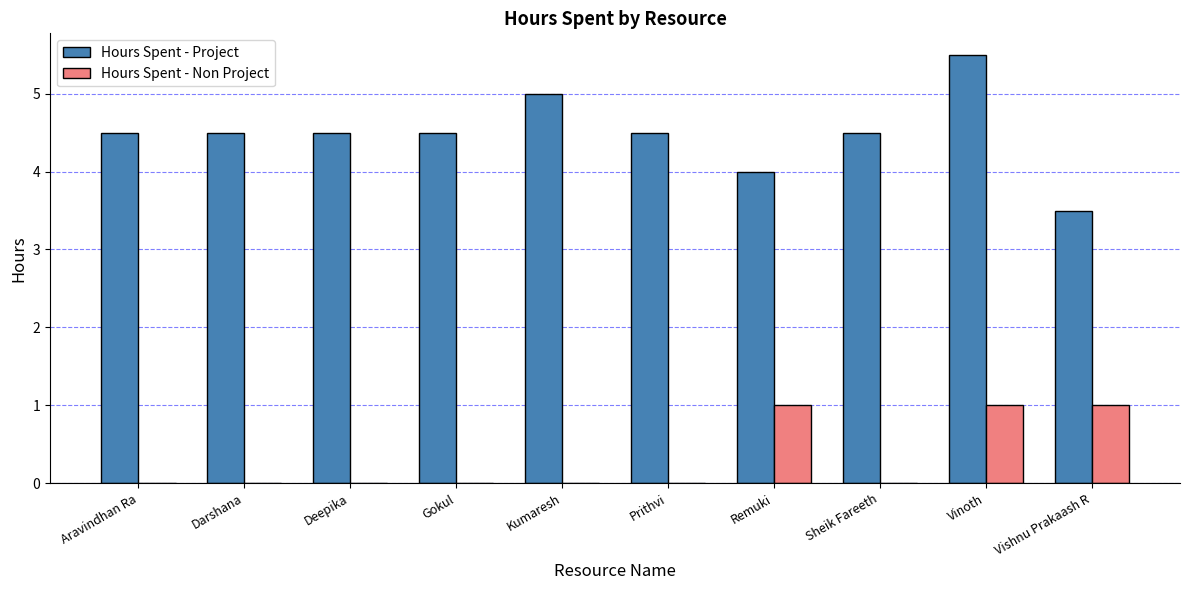

What is the average value of the Hours Spent - Non Project series?

0.3